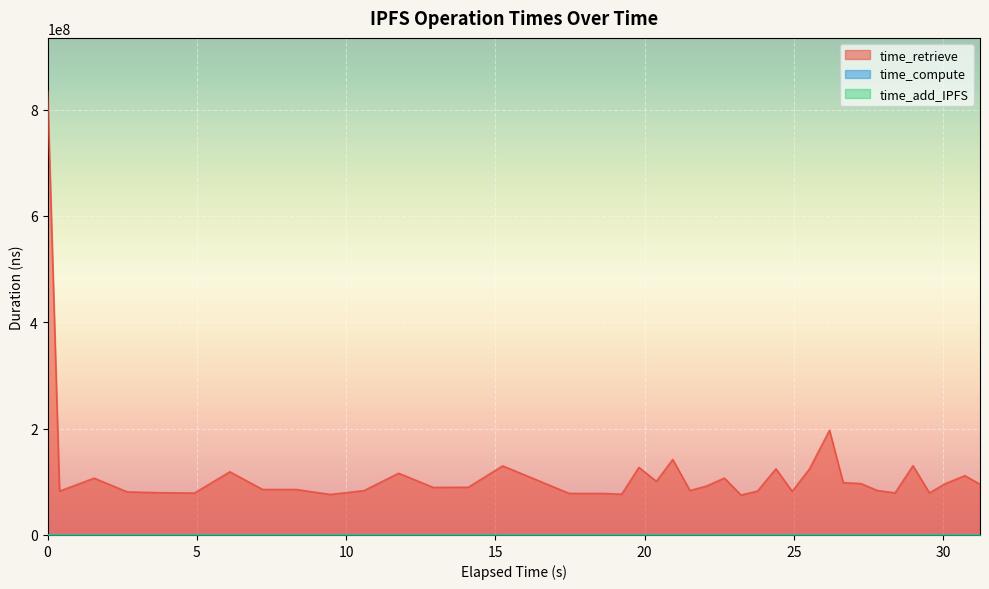

Which series has the largest total across all categories?

time_retrieve